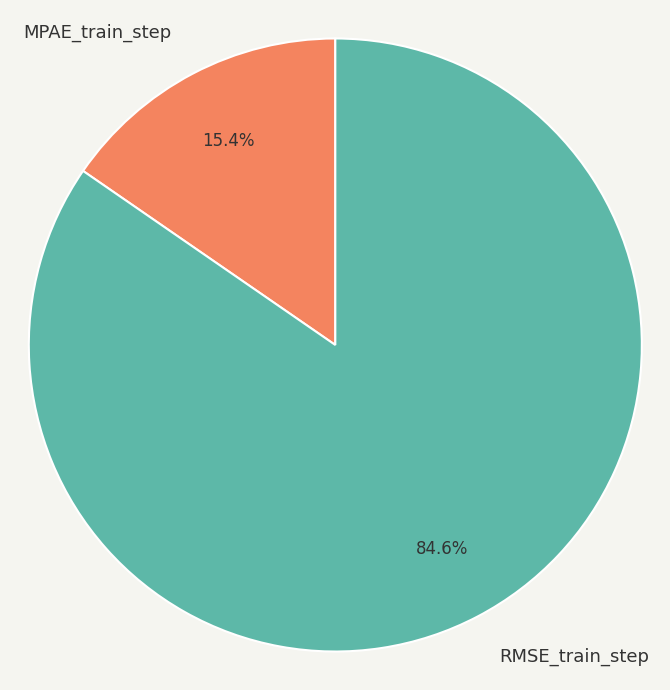

Between RMSE_train_step and MPAE_train_step, which is larger?

RMSE_train_step